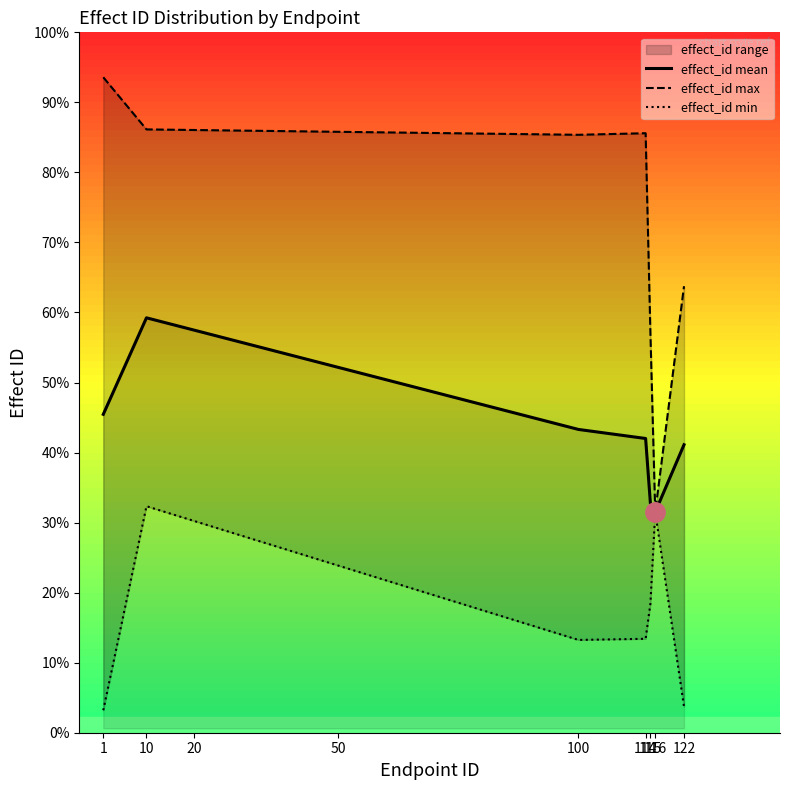

True or false: effect_id max and effect_id min cross at least once.

False